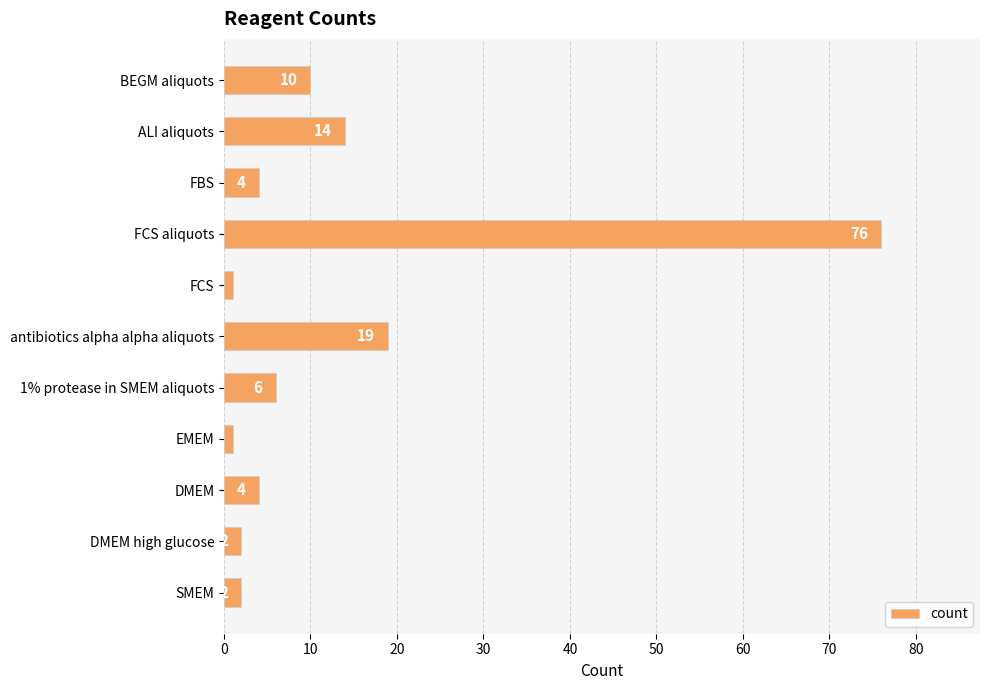

What is the difference between the maximum and minimum values?

75